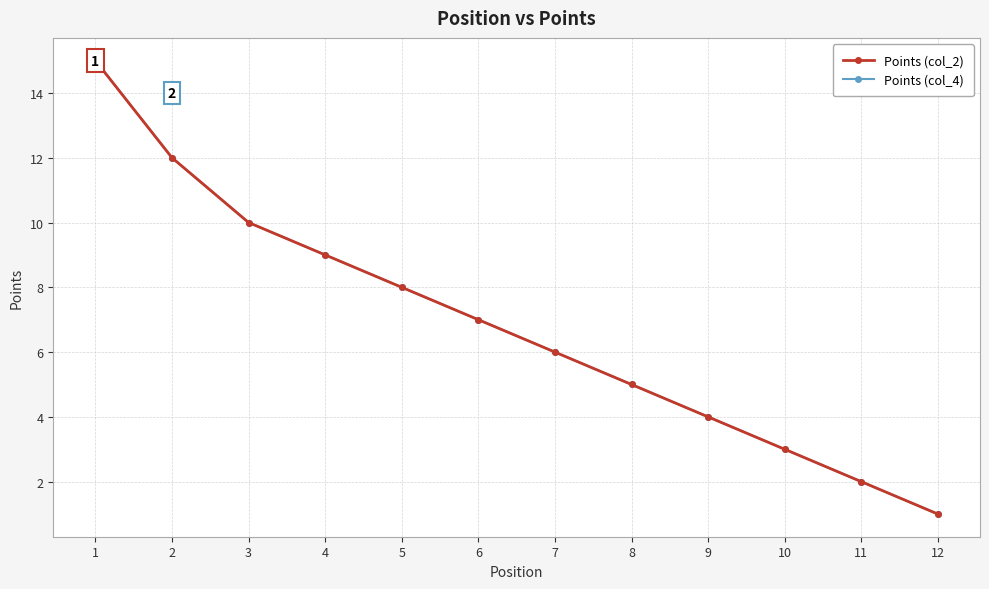

What is the minimum value shown in the chart?

1